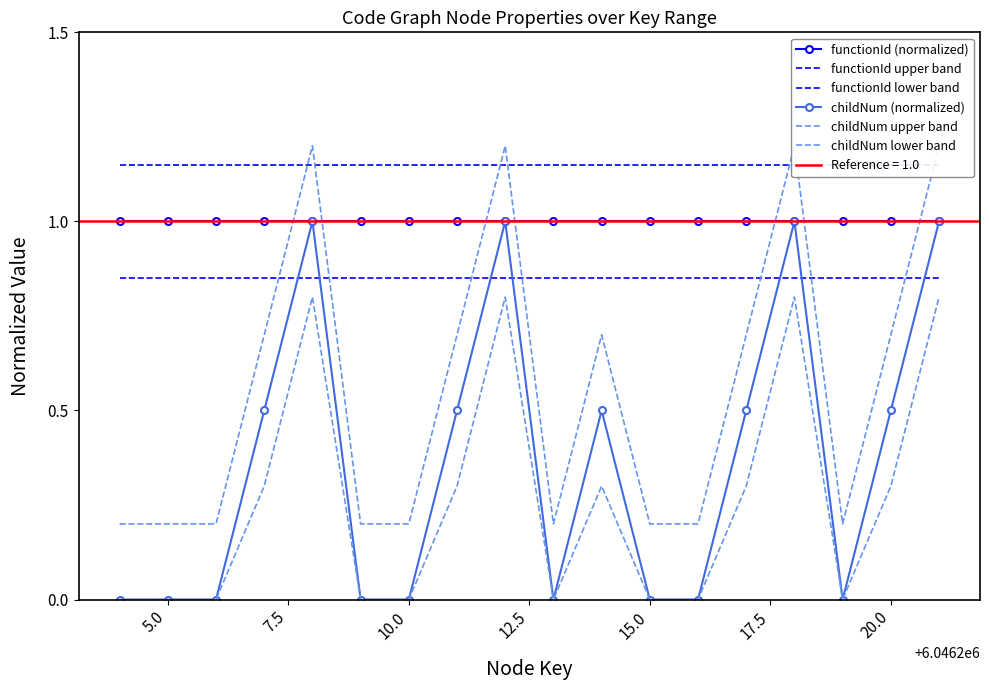

What is the value of the childNum upper band point at the 12th from the left?

0.2